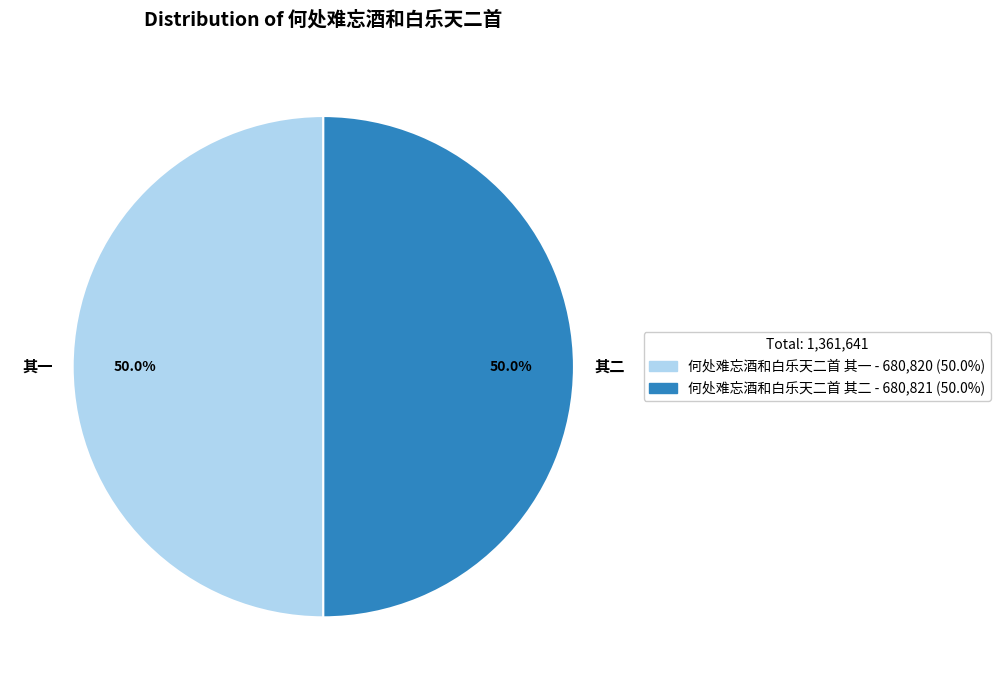

To the nearest percent, what is the average slice percentage?

50%